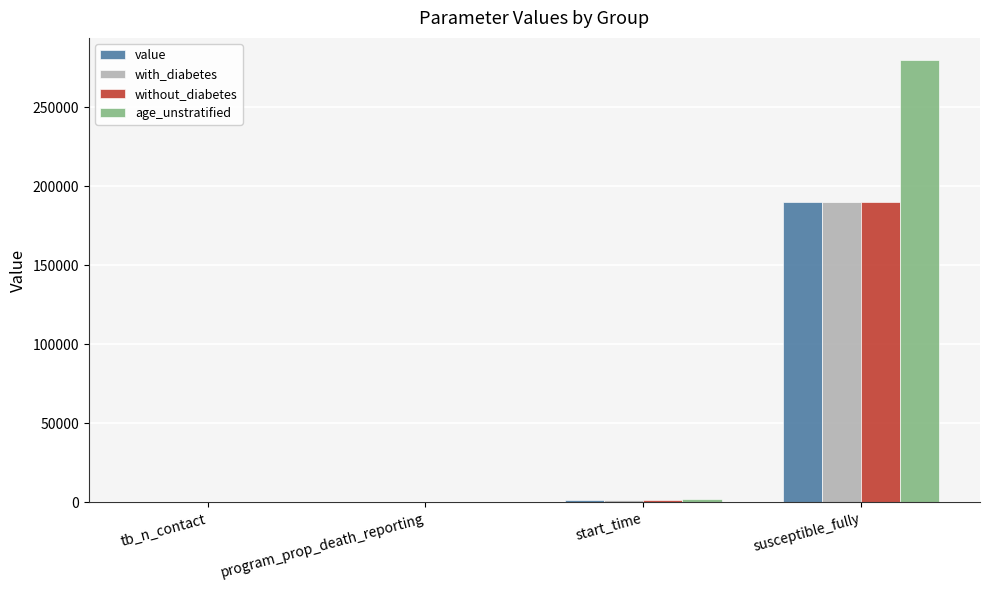

Where is without_diabetes nearest to the value 95000?

start_time